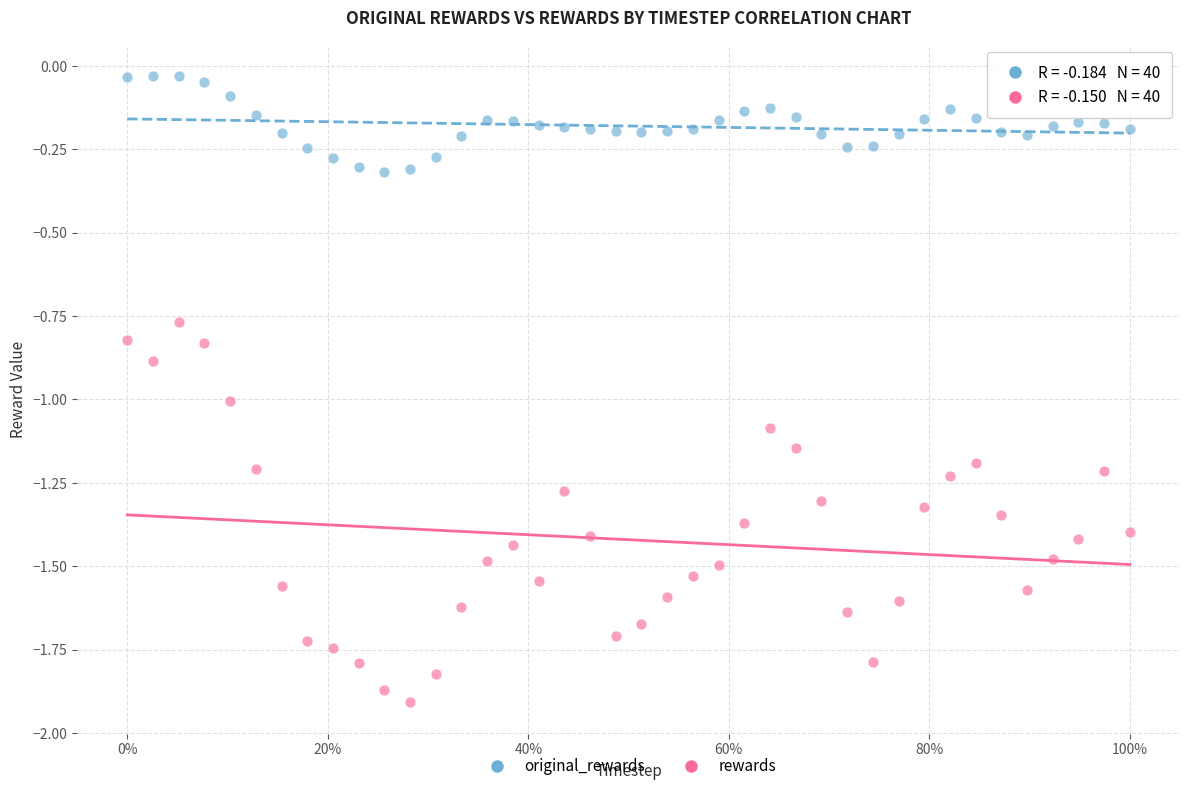

Across all data points, what is the range of Y values (max minus min)?

1.9